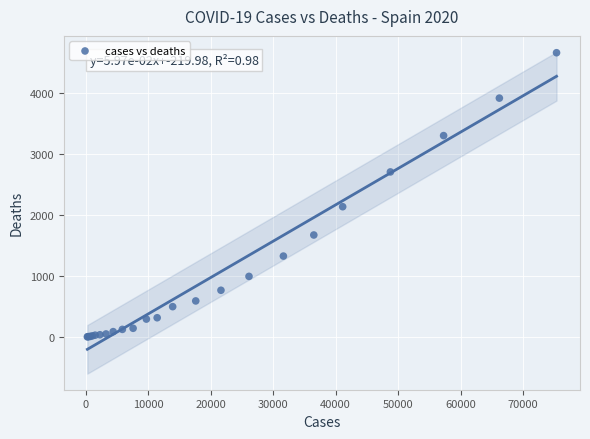

What Y value in the scatter plot is closest to 2332?

2136